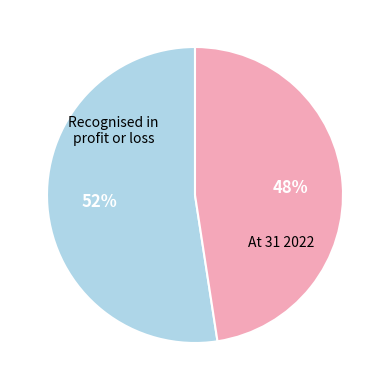

To the nearest percent, what is the average slice percentage?

50%